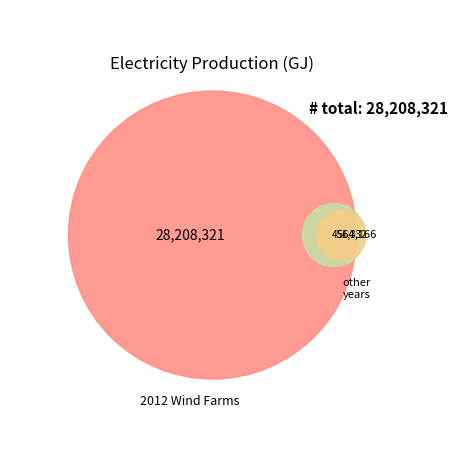

The 3 slice represents 18% of the pie. True or false?

False